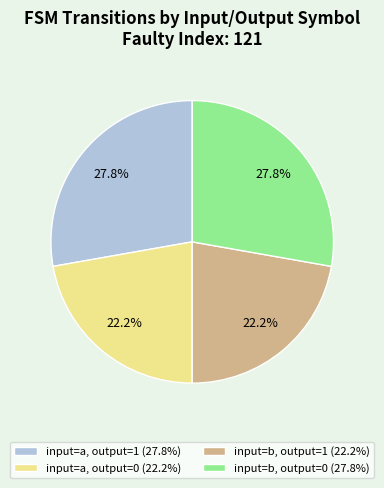

Does input=b, output=1 (22.2%) represent more than half of the total?

No